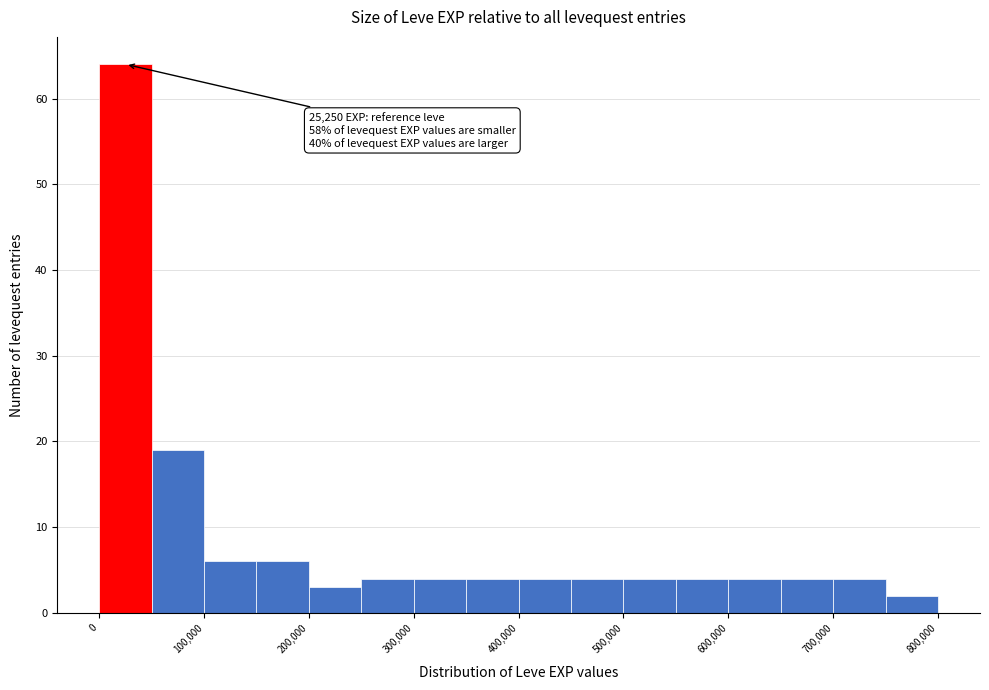

Which range on the x-axis has the tallest bar?

0 to 50000